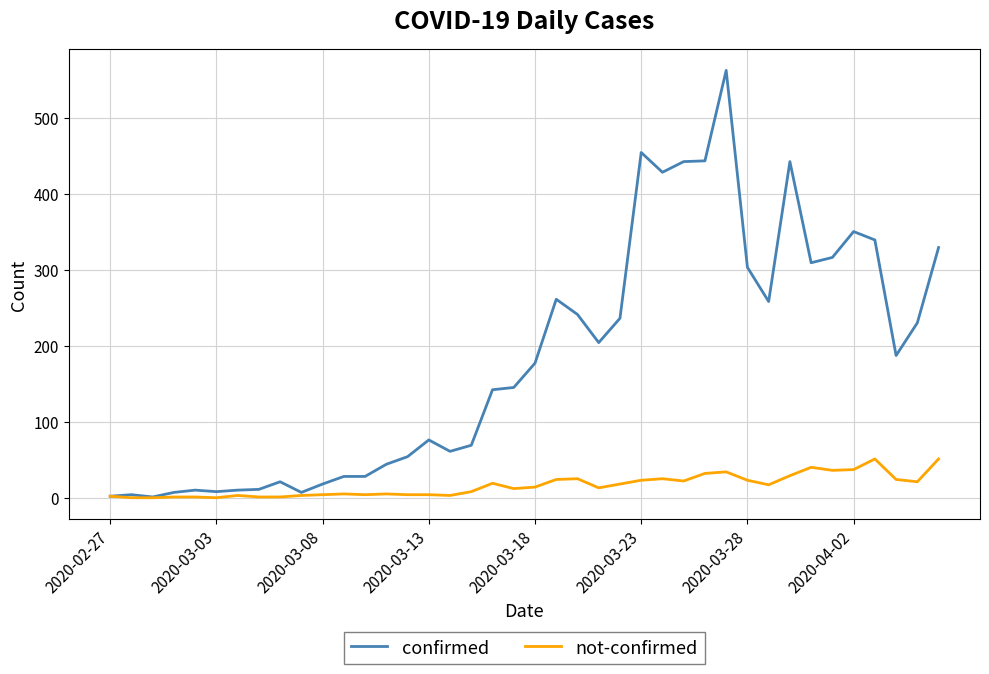

Rank the series by their maximum value, from lowest to highest.

not-confirmed, confirmed